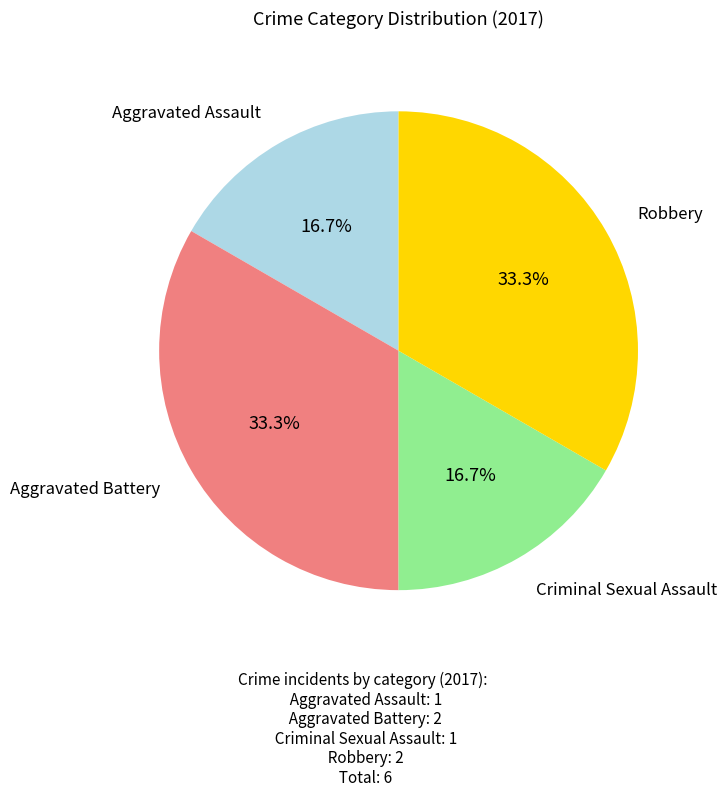

Does any single category account for the majority?

No